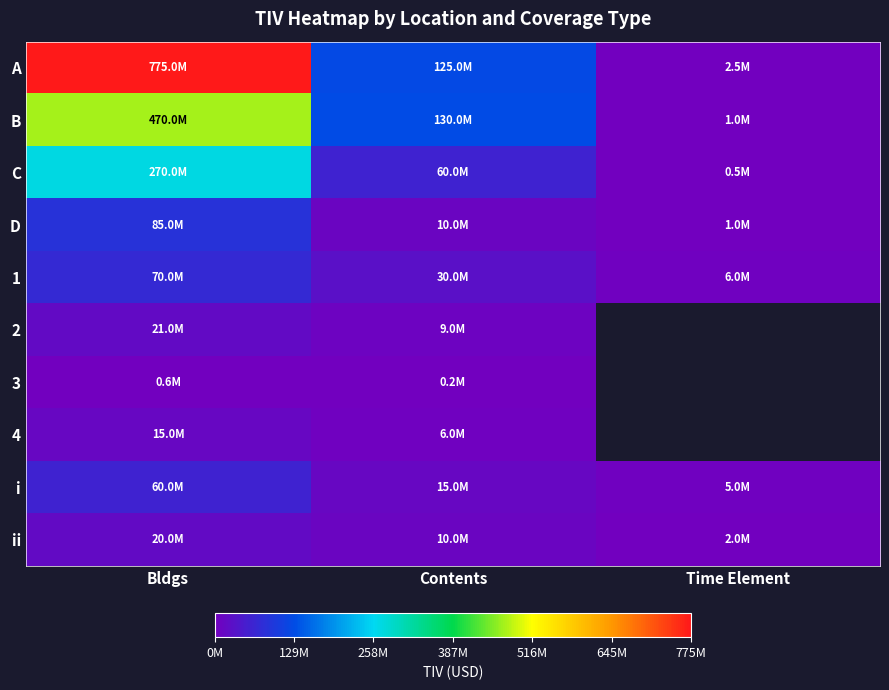

List the series in order of their peak value, lowest first.

3, 4, ii, 2, i, 1, D, C, B, A